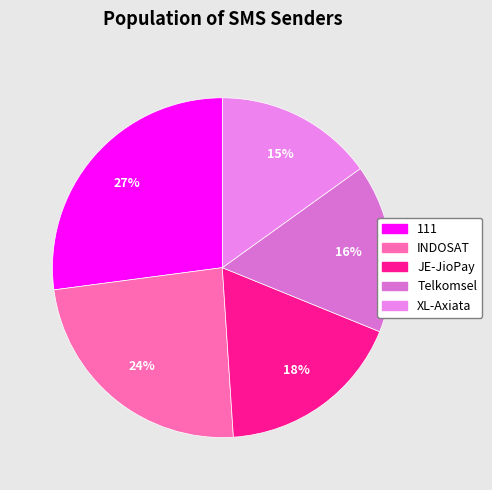

How many slices are in this pie chart?

5